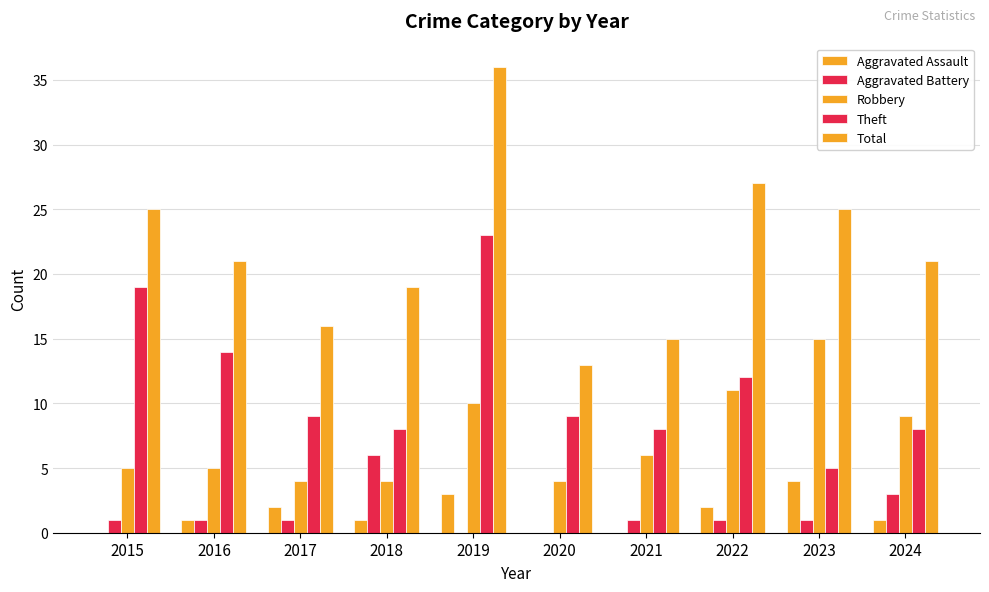

How many groups of bars are there?

10